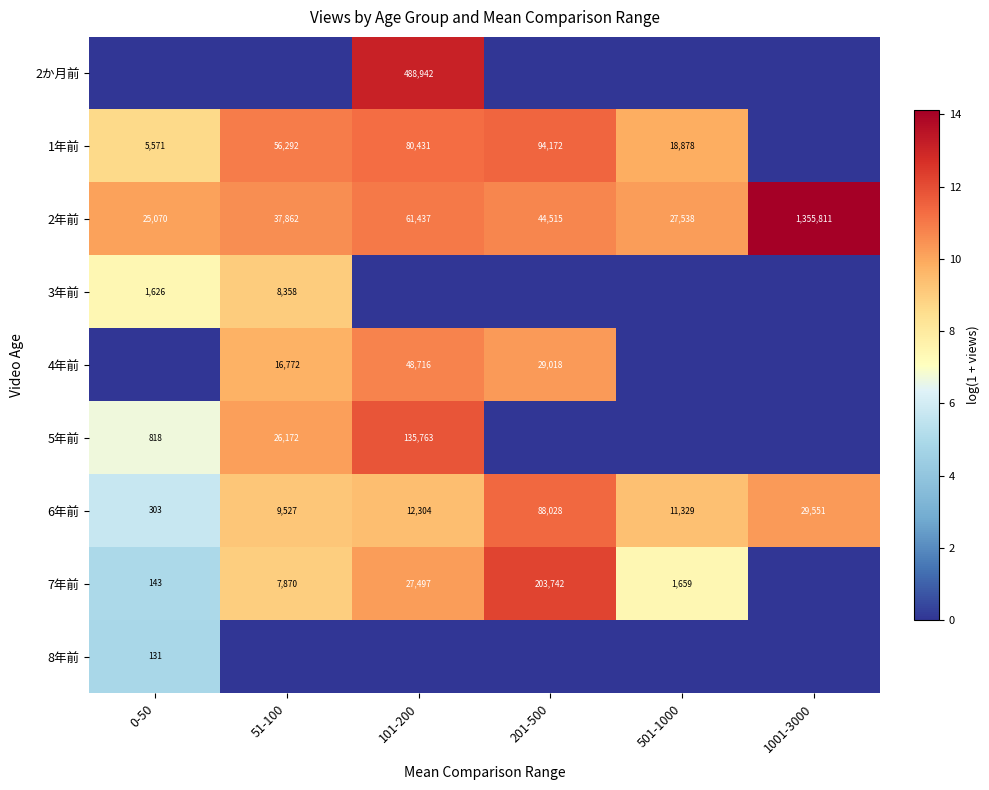

Where is 6年前 nearest to the value 44165?

1001-3000